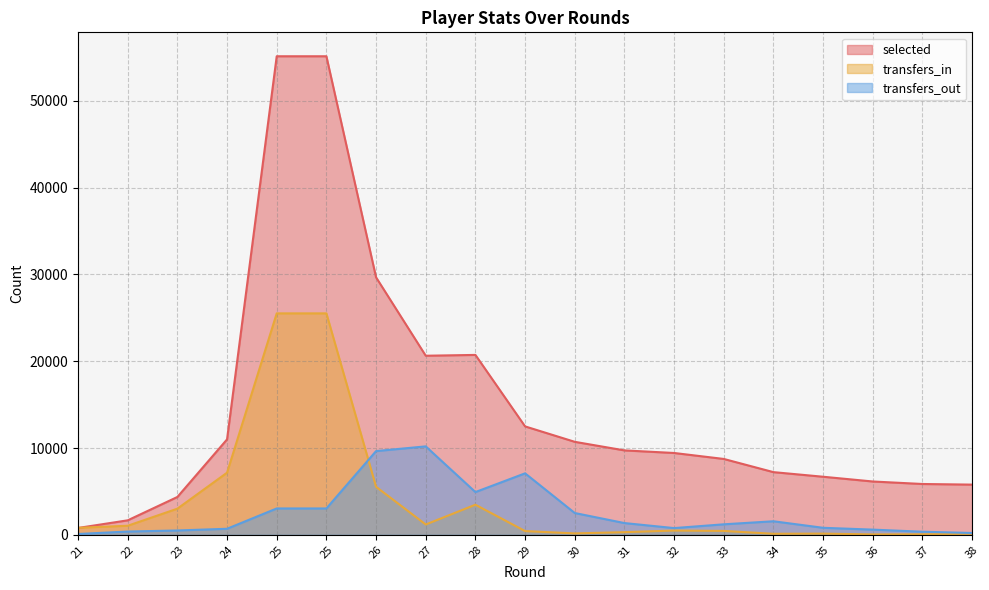

What is the difference between the maximum and minimum values in the transfers_in series?

25475